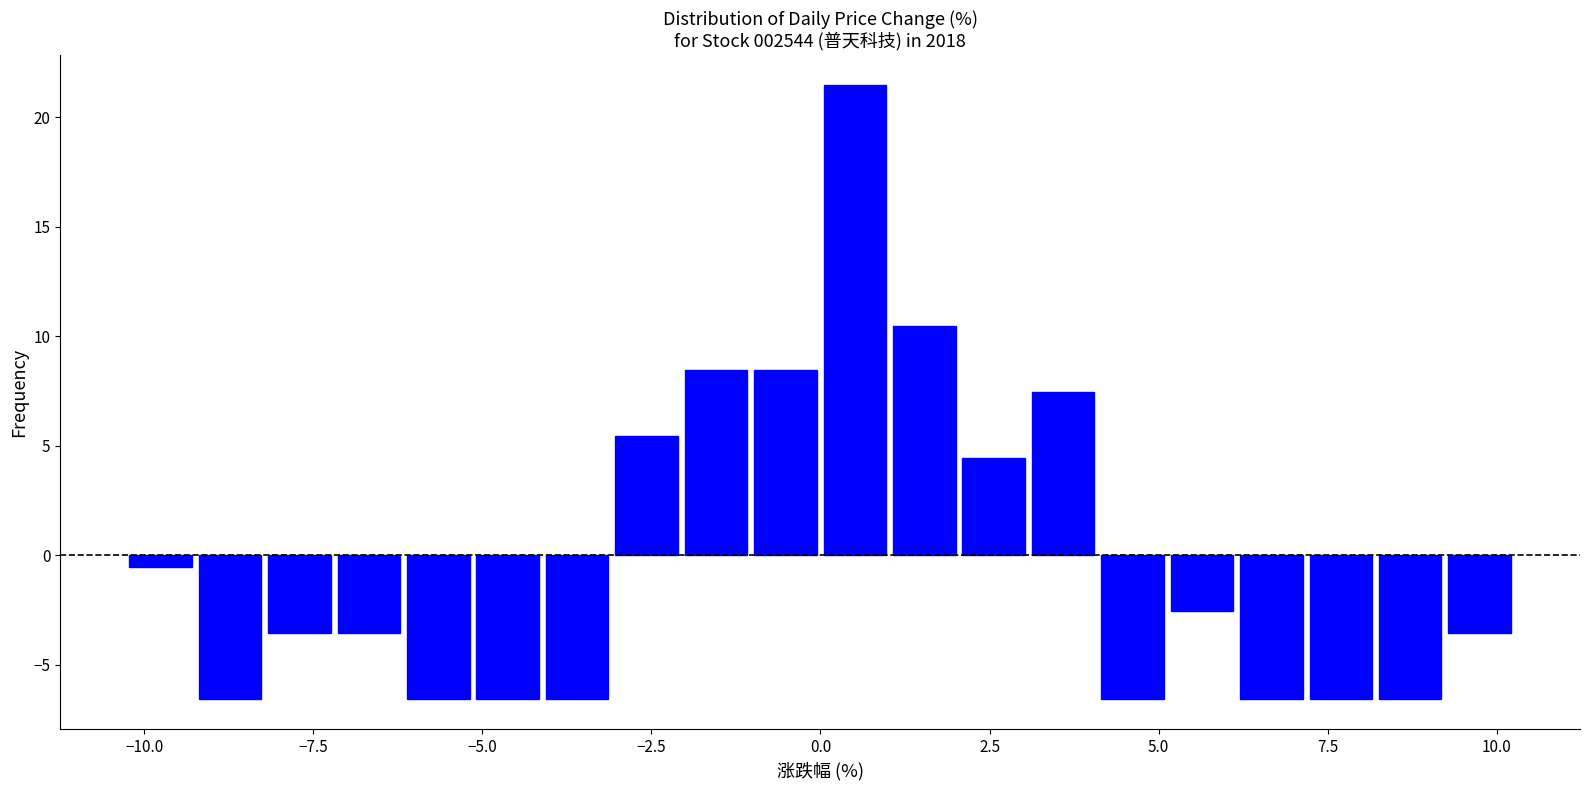

Read against the x-axis, roughly where is the centre of the tallest bar?

0.5